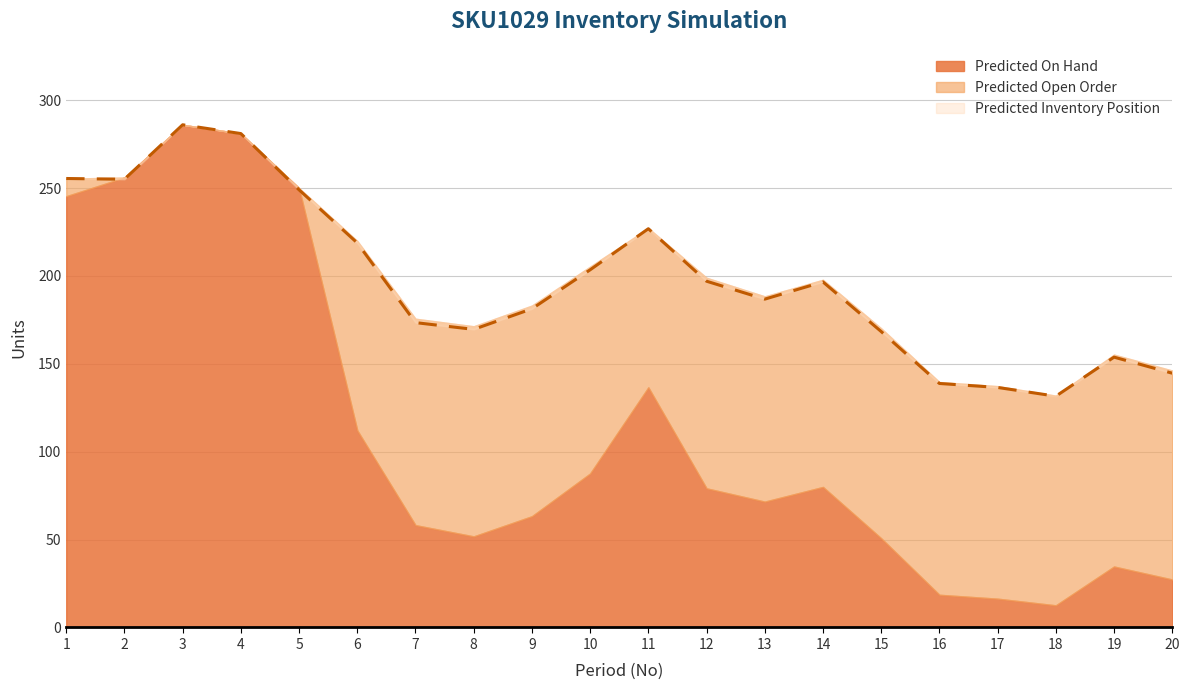

What is the sum of all Predicted Inventory Position values?

3954.1